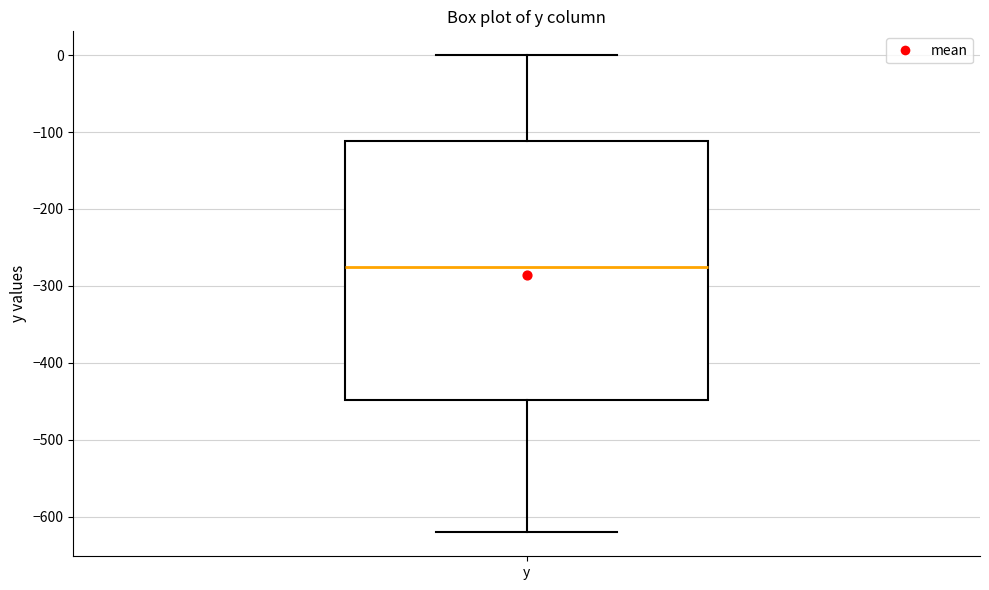

Transcribe this box plot: give where the median line is, the range the box spans, and where the two whiskers end, as read against the y-axis. The values are not printed on the chart, so give them approximately, as read against the axis.

median -270, box -450 to -110, whiskers -620 to 0